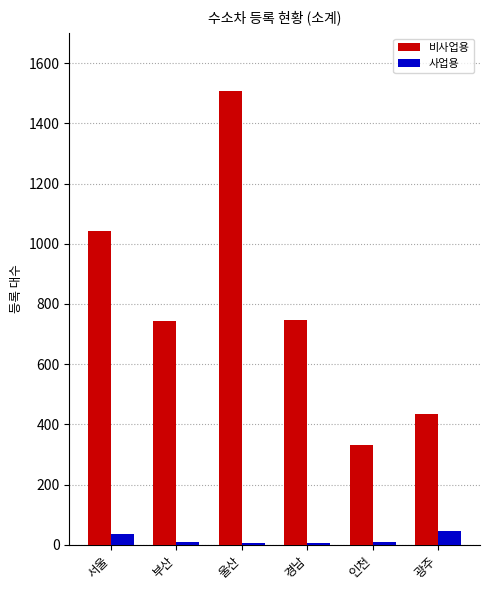

What is the value of the 비사업용 bar at the 3rd from the left?

1509